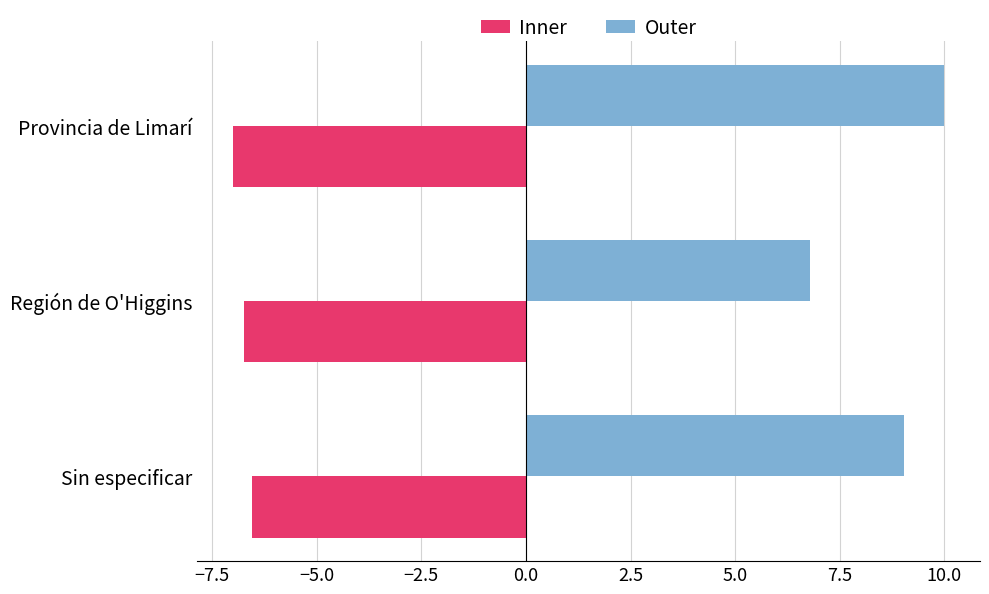

What is the total value across all series at Sin especificar?

2.5